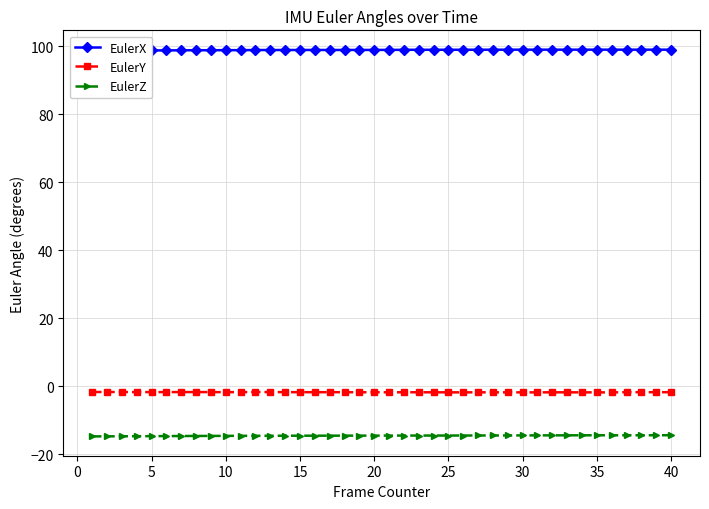

What is the maximum value for EulerZ?

-14.5